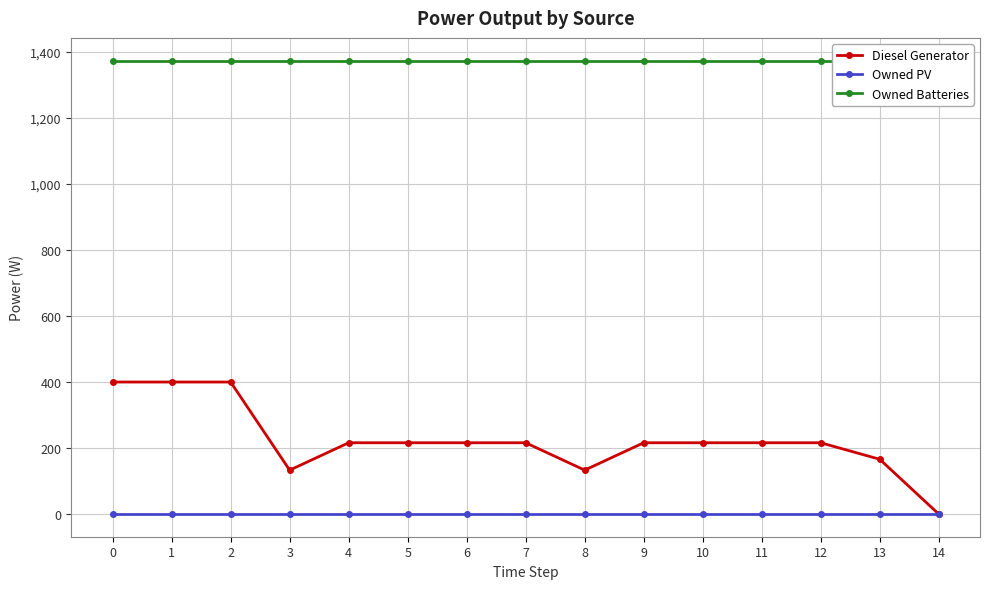

Is this an area chart (filled region under the line)?

No